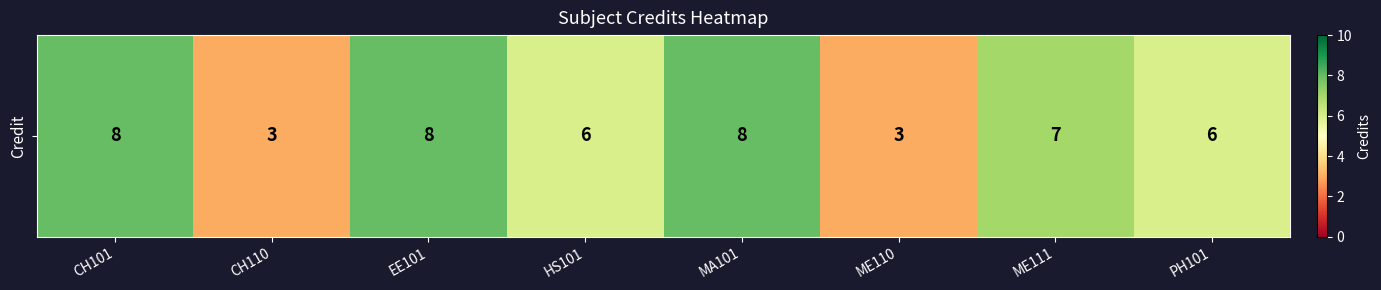

Reading right to left, transcribe all the data shown in this chart.

6	7	3	8	6	8	3	8